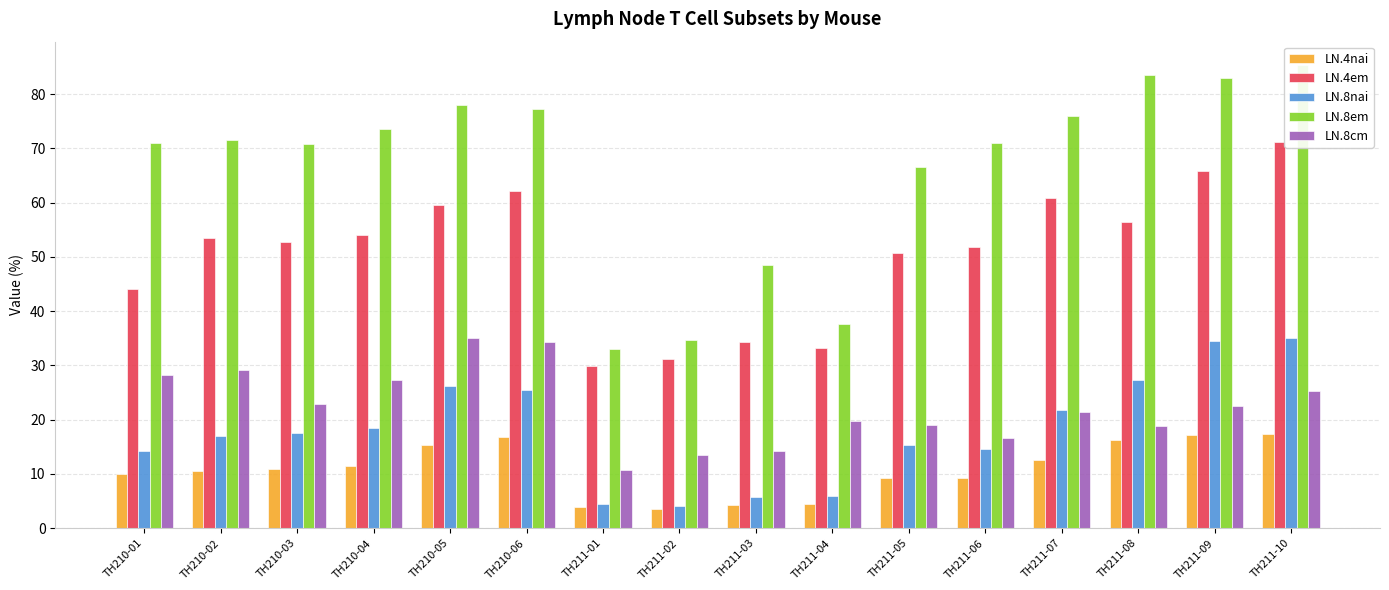

Where is LN.4nai nearest to the value 10?

TH210-01